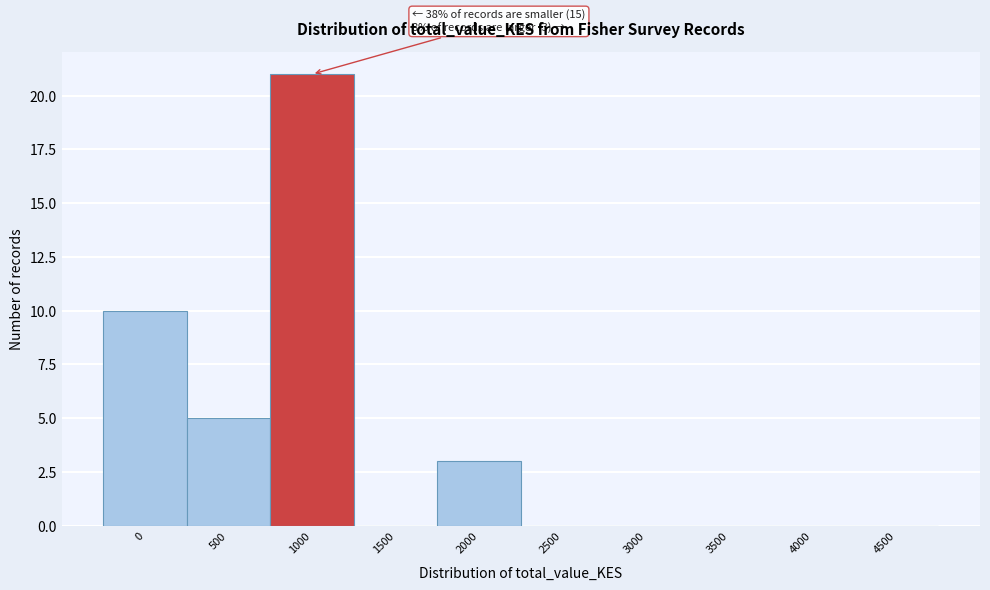

Reading right to left, what are all the values shown in this chart?

4500=0	4000=0	3500=0	3000=0	2500=0	2000=3	1500=0	1000=21	500=5	0=10